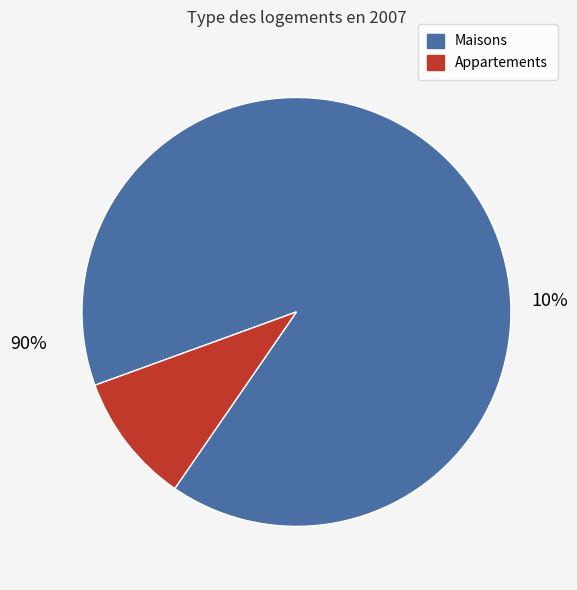

Is it true that 4 is 18% of the pie?

False